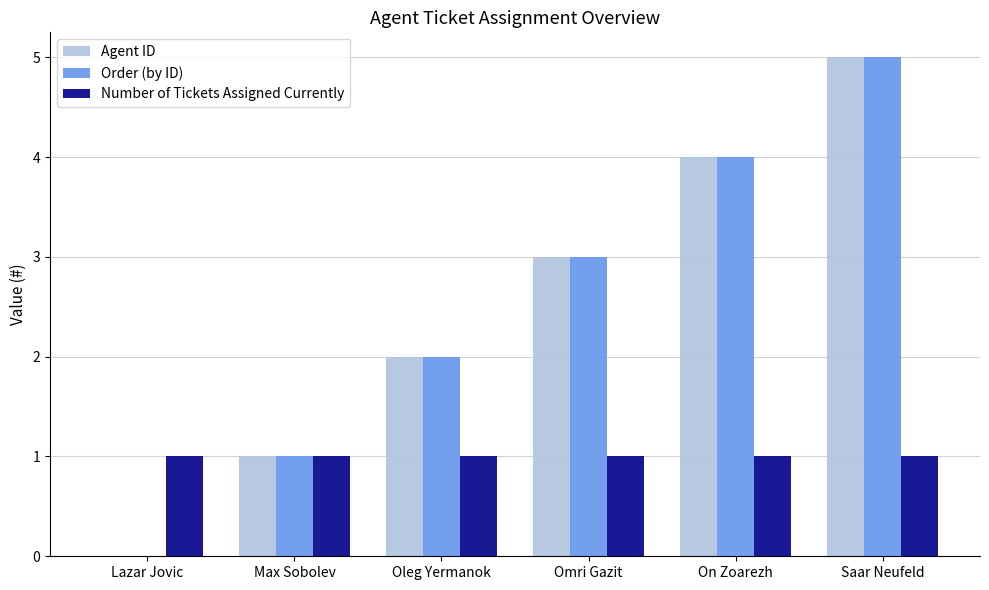

True or false: Agent ID has a value of 2 at Oleg Yermanok.

True